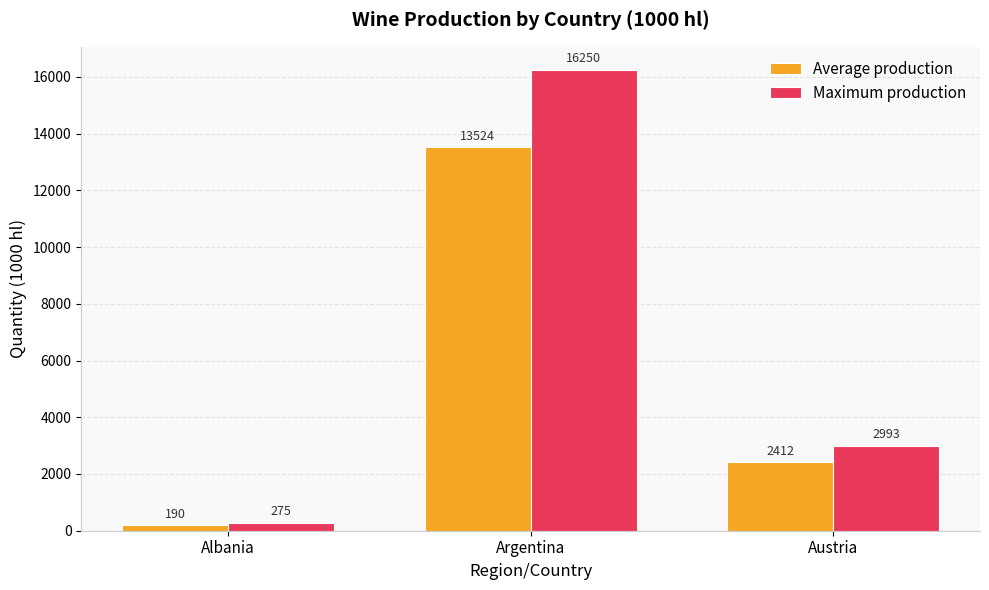

What is the average value of the Maximum production series?

6506.0